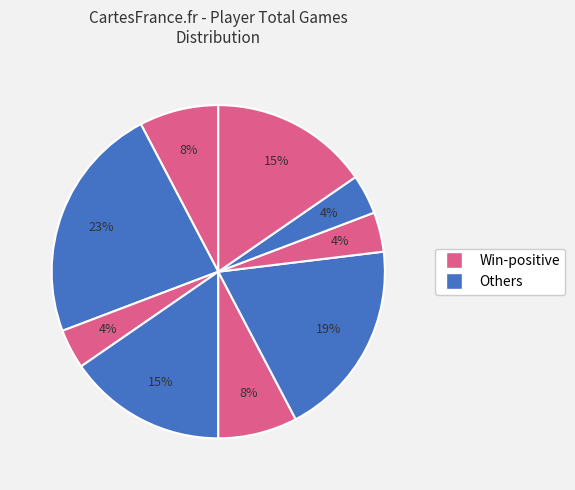

Is there a majority slice in this chart?

No